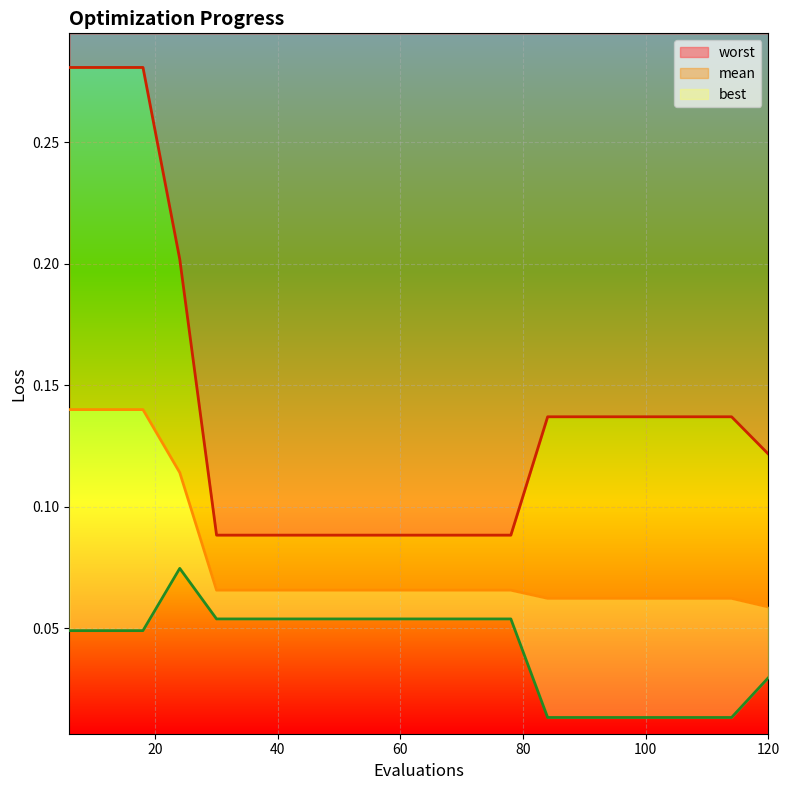

Is it true that best equals 0.0 at 120?

True